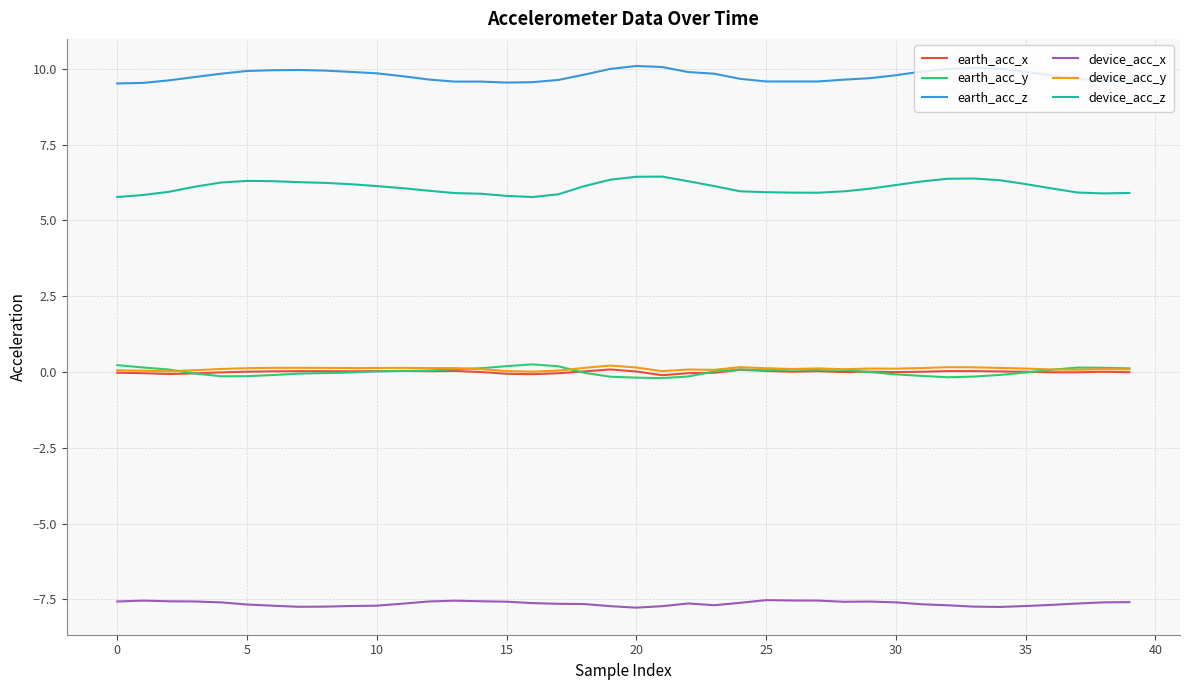

What is the maximum value shown in the chart?

10.1